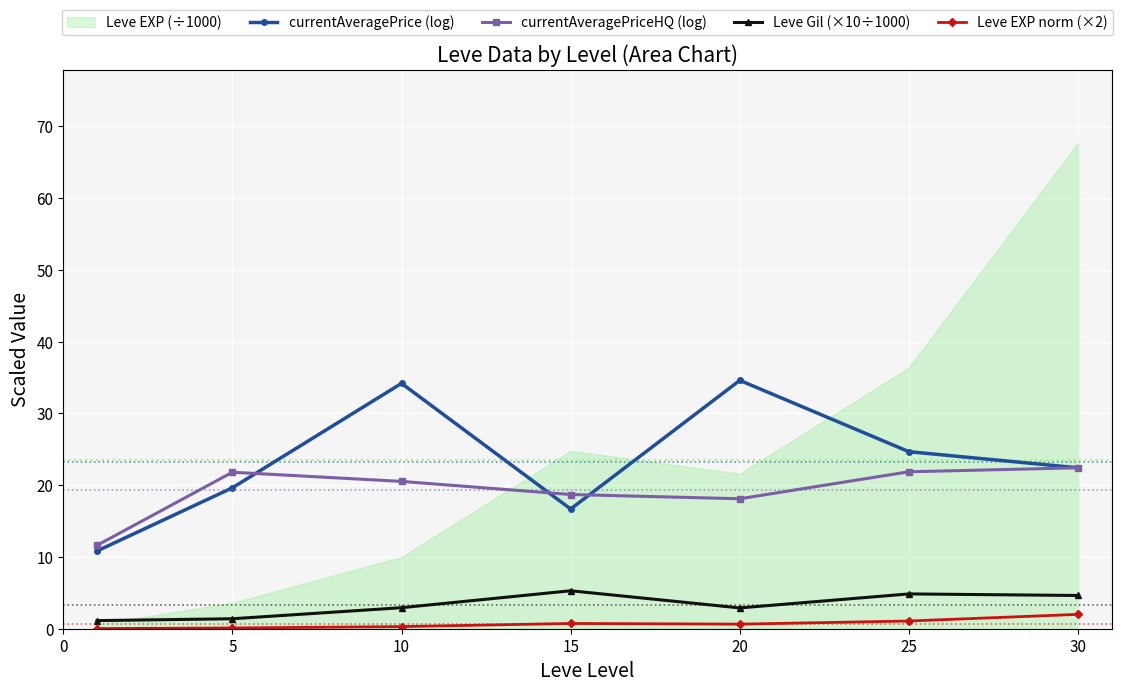

At which category does currentAveragePriceHQ (log) reach its first local valley?

20